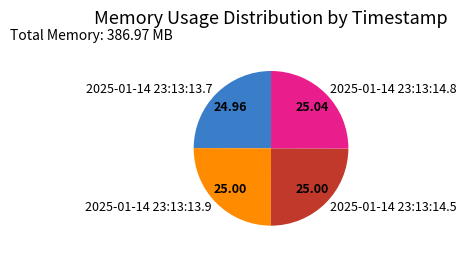

What is the ratio of the value at 2025-01-14 23:13:13.7 to the value at 2025-01-14 23:13:14.5?

1.0